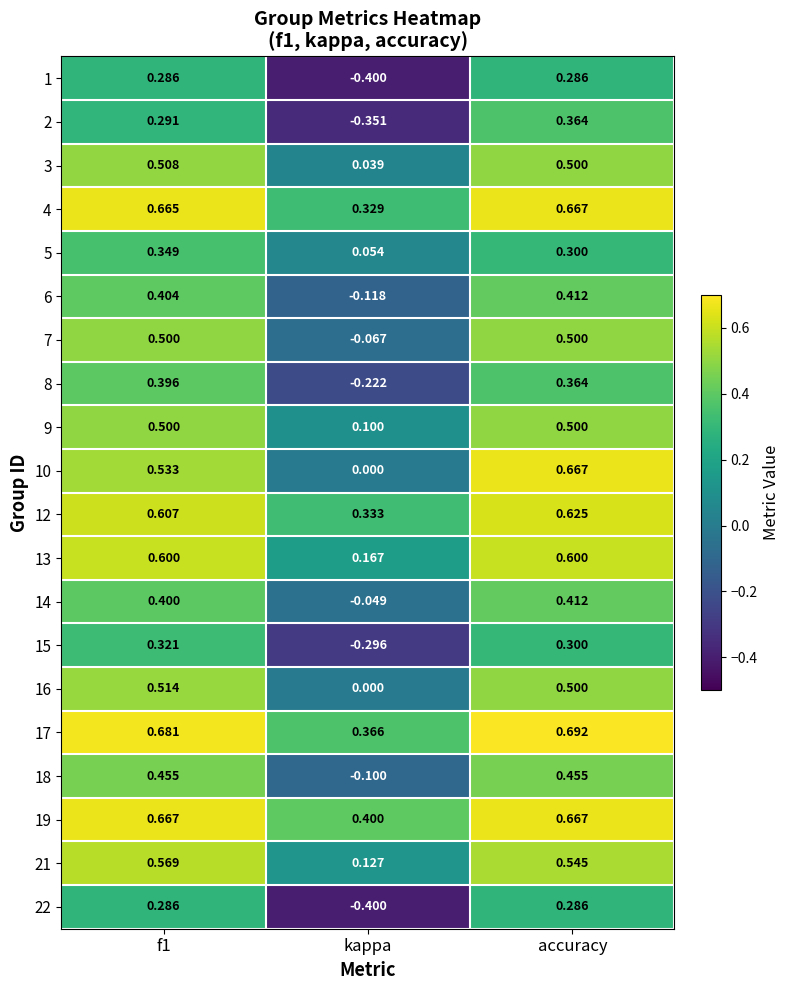

Is the value of 16 at accuracy greater than the value of 9 at kappa?

Yes